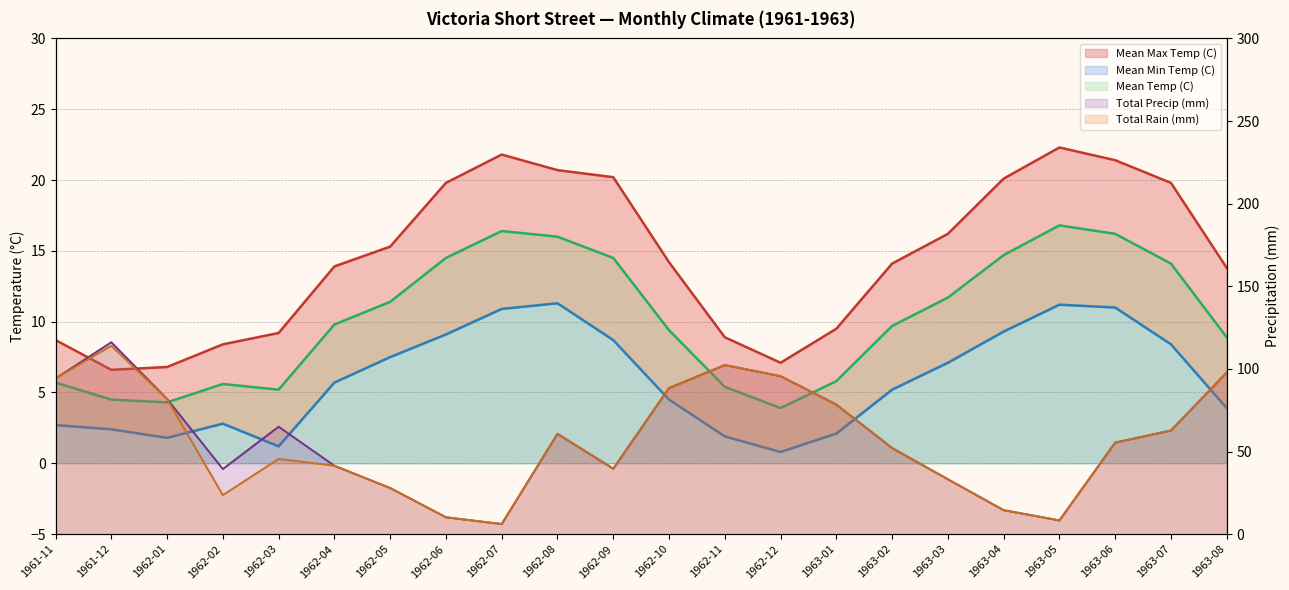

What is the label of the 9th point from the left?

1962-07